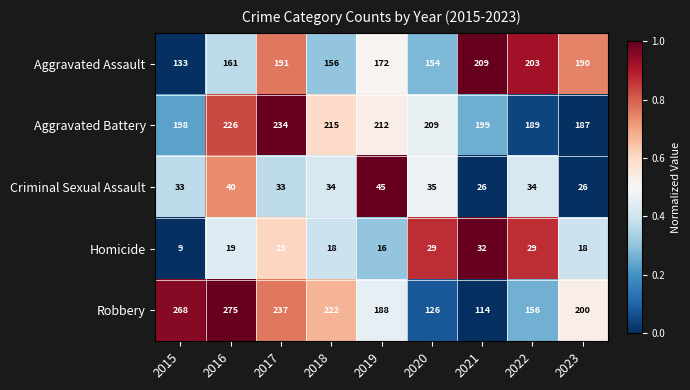

How many distinct data groups are displayed?

5